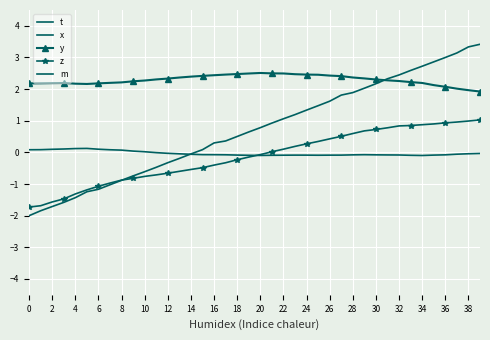

What is the average value of the z series?

-0.1